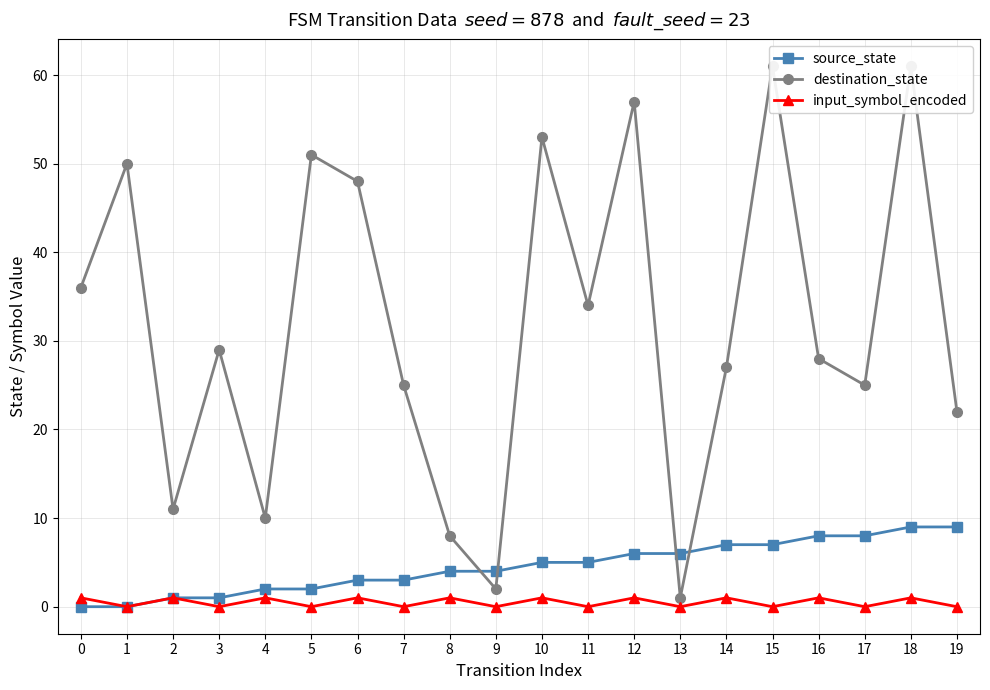

True or false: destination_state and input_symbol_encoded intersect in this chart.

False